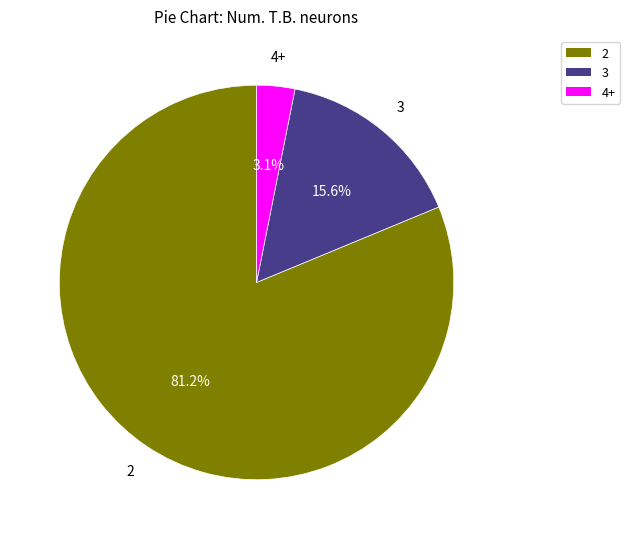

How many segments does this pie chart have?

3